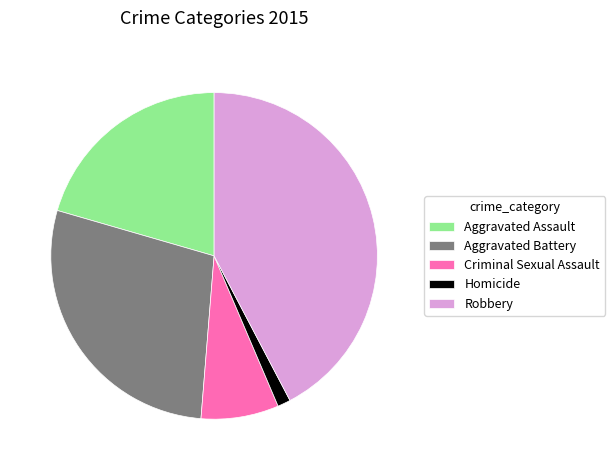

The Homicide slice represents 8% of the pie. True or false?

False